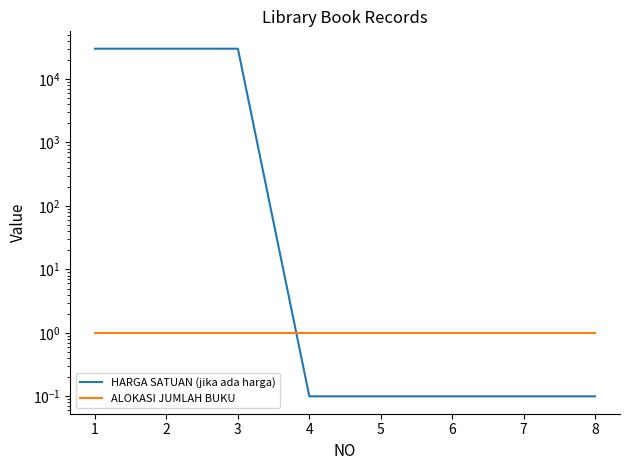

True or false: HARGA SATUAN (jika ada harga) has a value of 30000.0 at 3.

True